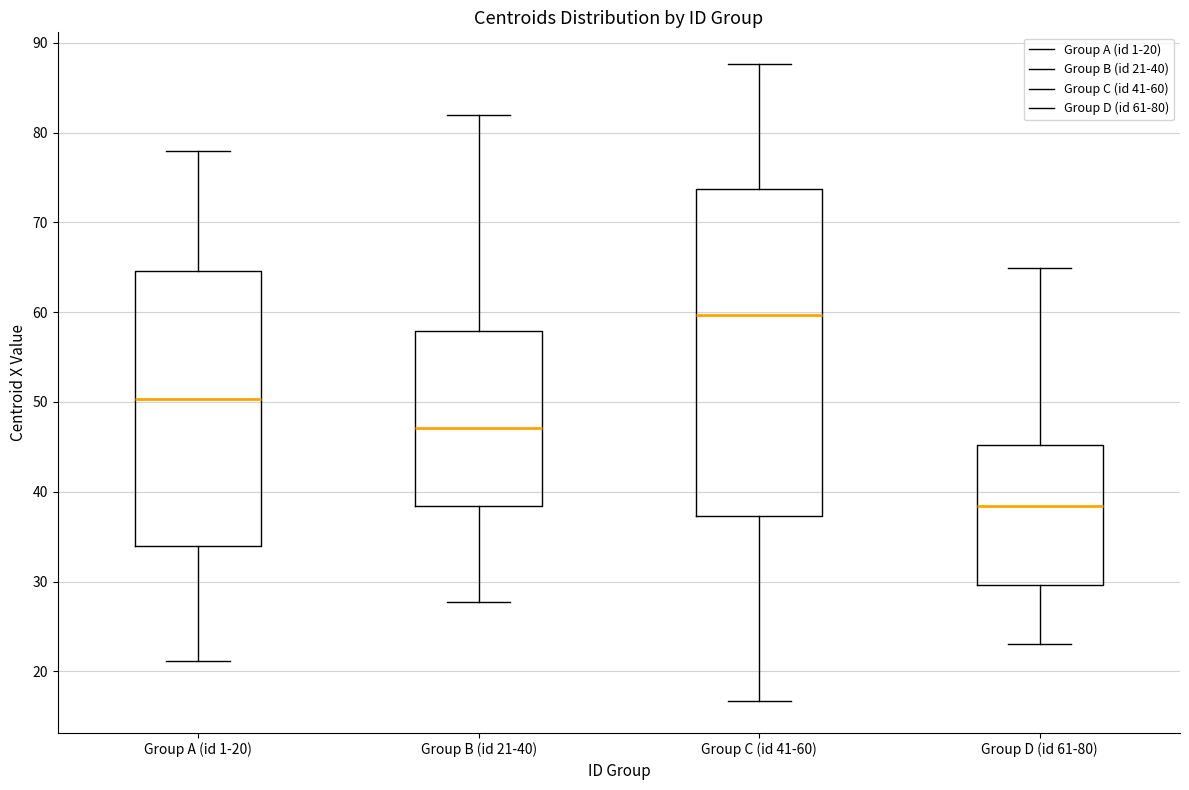

Where does the upper whisker of the box for Group D (id 61-80) end on the y-axis? The values are not printed on the chart, so give them approximately, as read against the axis.

65